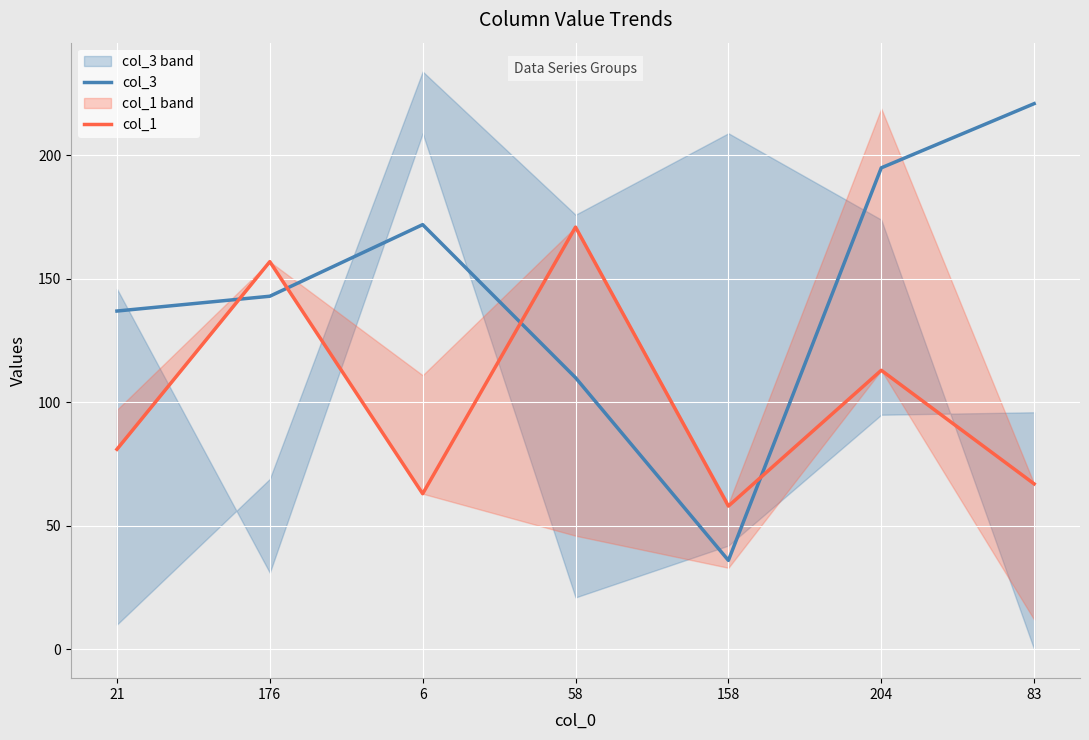

What is the lowest value of the col_3 series?

36